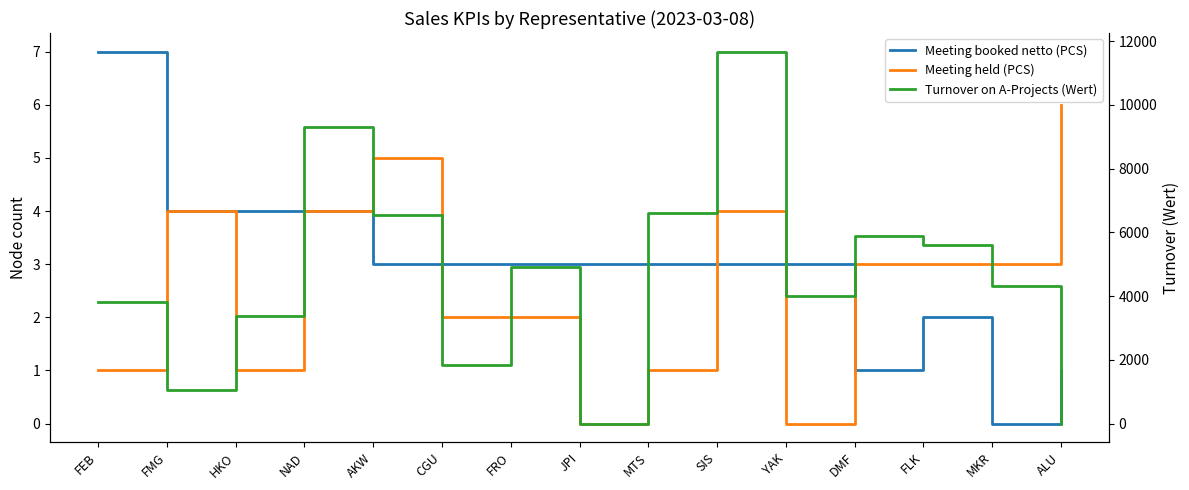

Between which two adjacent categories do Meeting booked netto (PCS) and Meeting held (PCS) first intersect?

AKW and CGU